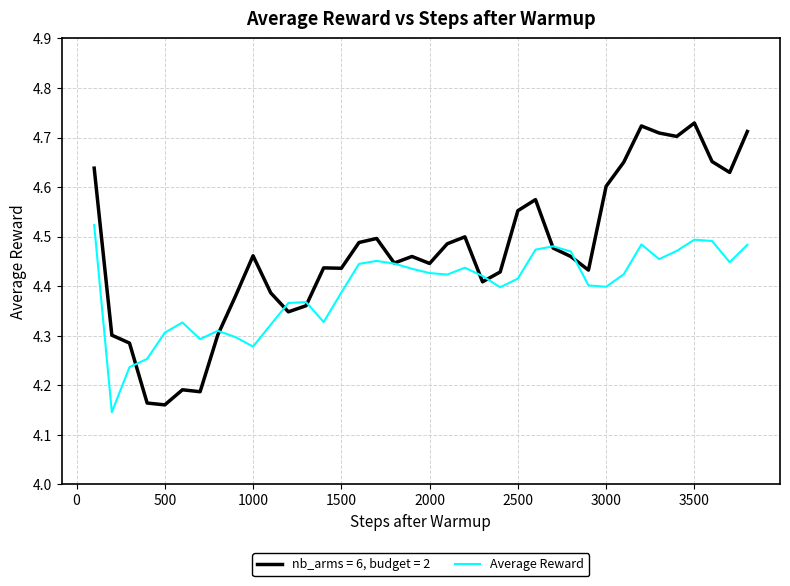

Which series has the widest spread of values?

nb_arms = 6, budget = 2